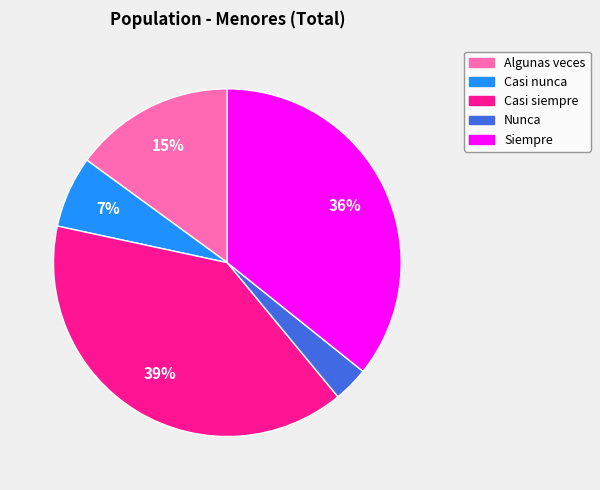

Between Siempre and Algunas veces, which is larger?

Siempre